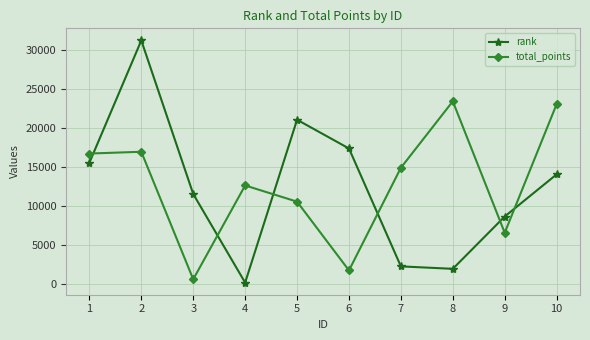

What is the difference between the total_points values at 5 and 1?

6167